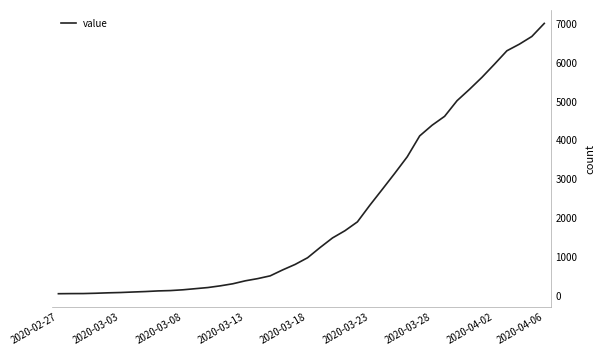

What is the difference between the maximum and minimum values?

6961